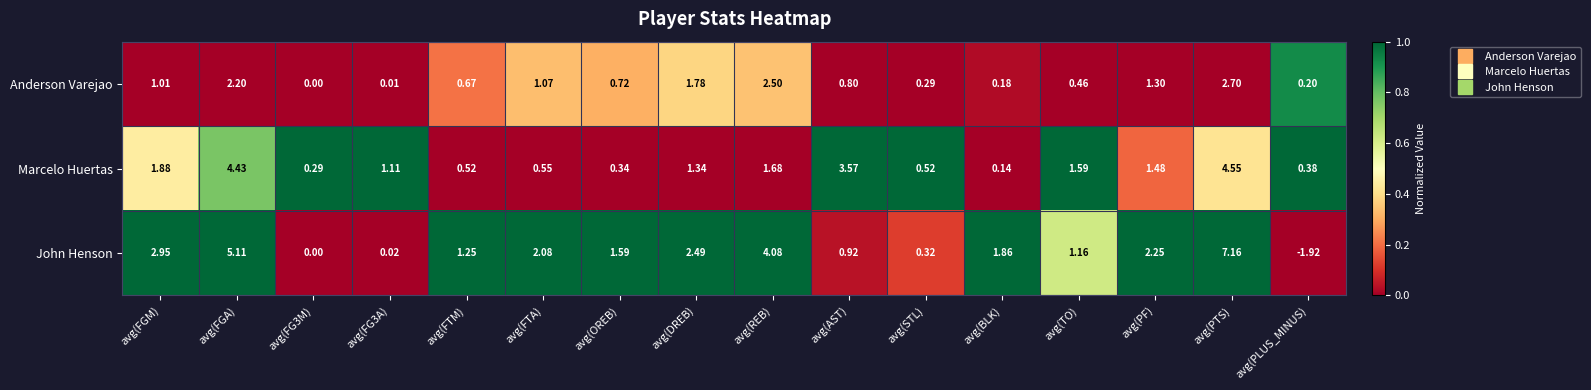

Which series has the largest total across all categories?

John Henson